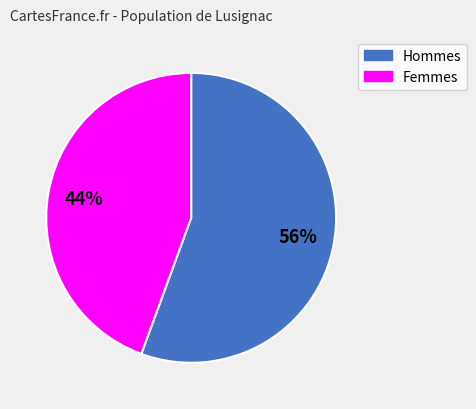

To the nearest percent, what is the average slice percentage?

50%